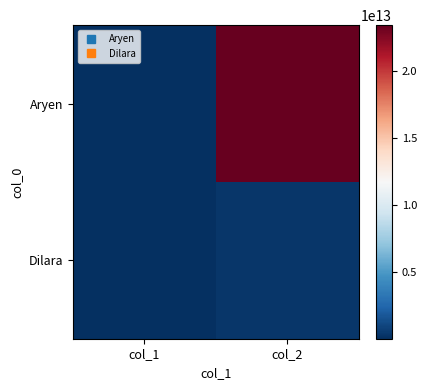

Rank the series by their maximum value, from lowest to highest.

Dilara, Aryen